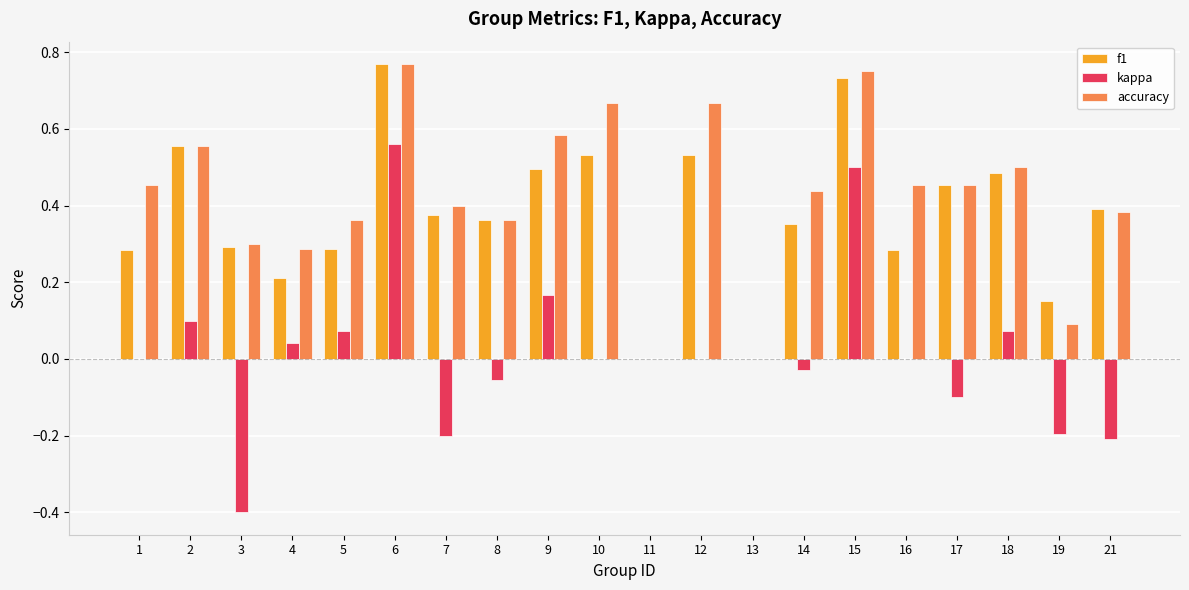

What is the sum of all accuracy values?

8.5